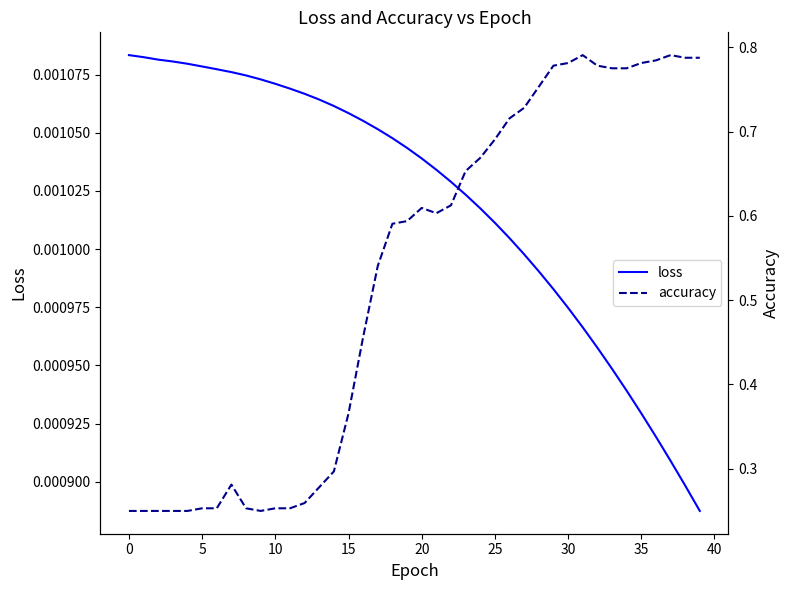

Is the value of loss at 15 greater than the value of accuracy at 0?

No